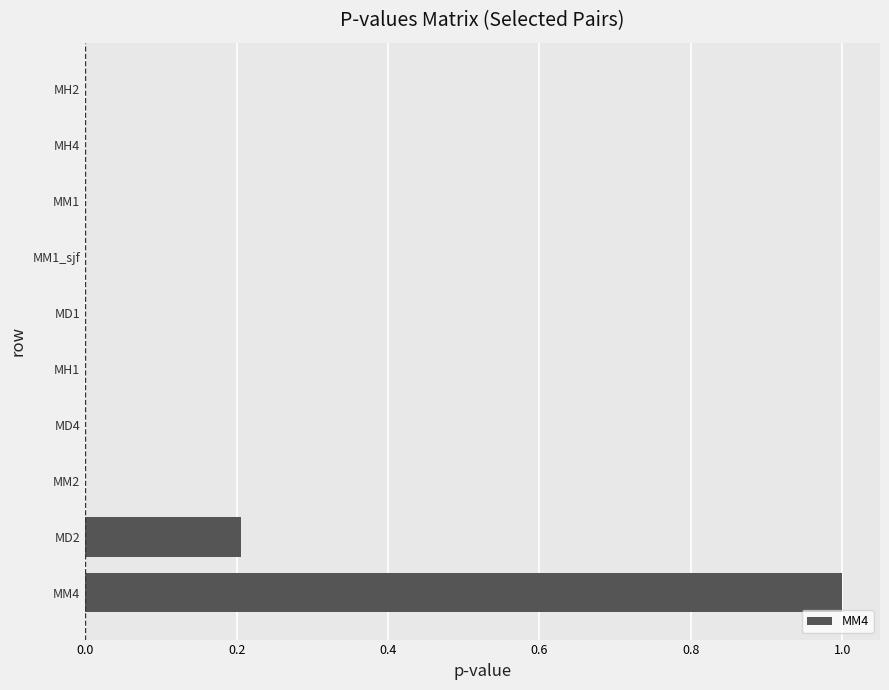

What is the greatest value displayed?

1.0